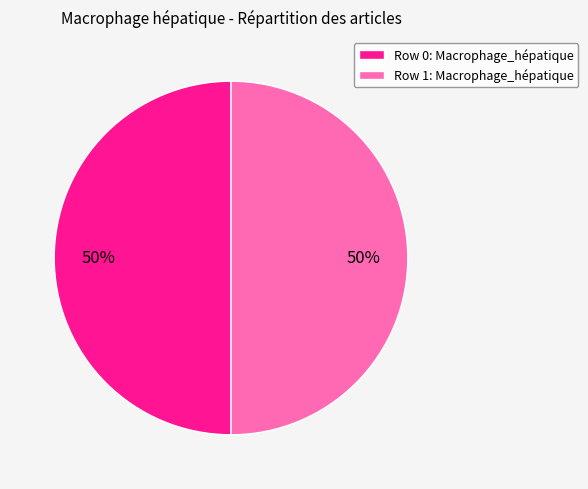

What percentage is the Row 0: Macrophage_hépatique slice, to the nearest percent?

50%